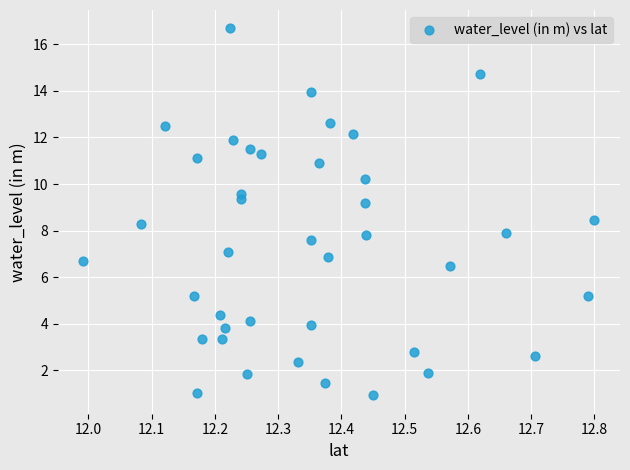

What is the range of X values (max minus min)?

0.8